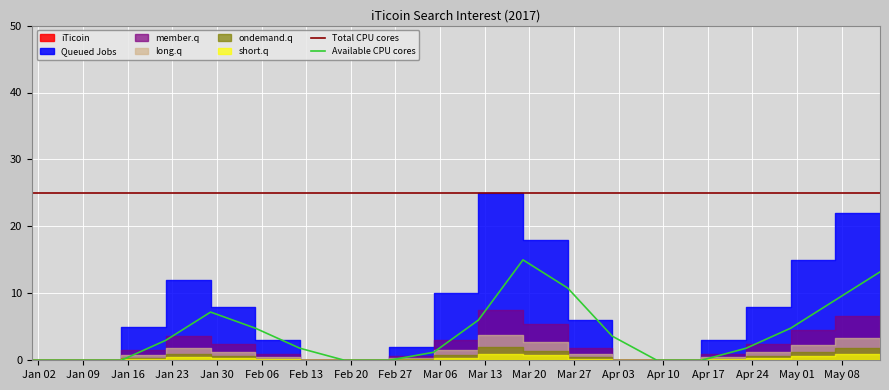

True or false: Available CPU cores and Total CPU cores intersect in this chart.

False